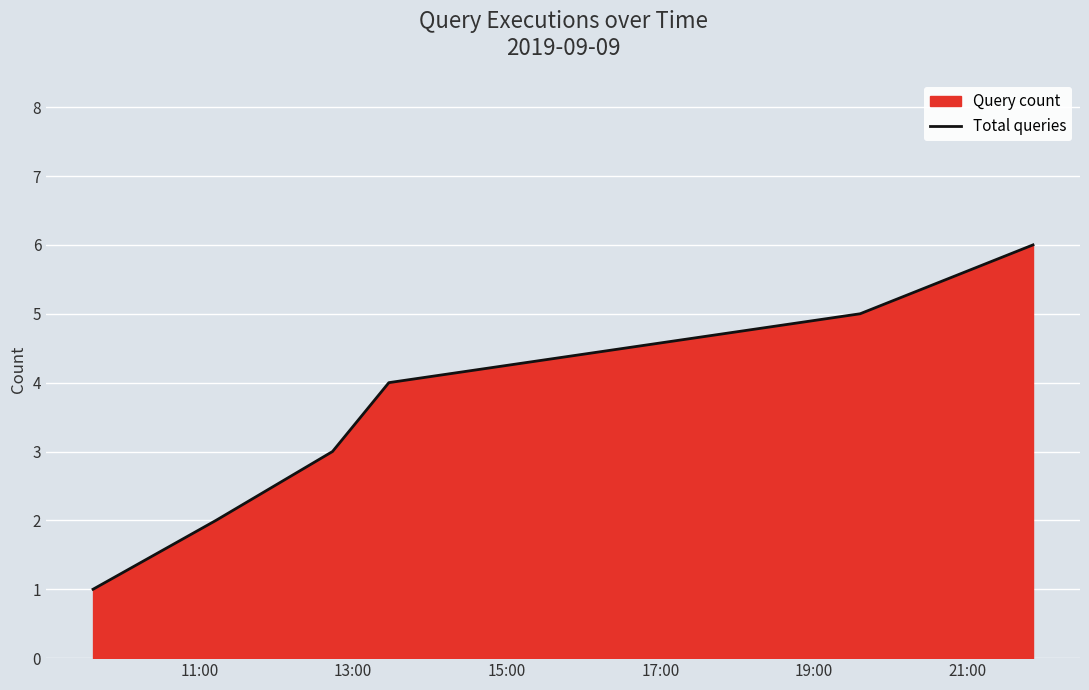

What is the difference between the second highest and second lowest values?

3